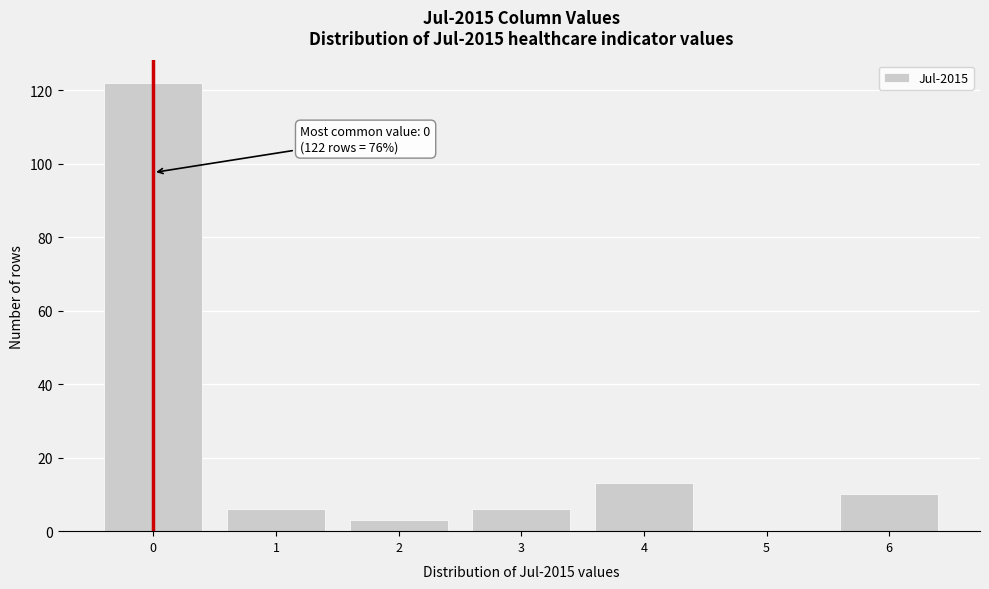

Reading left to right, extract all data points from this chart.

0=122	1=6	2=3	3=6	4=13	5=0	6=10